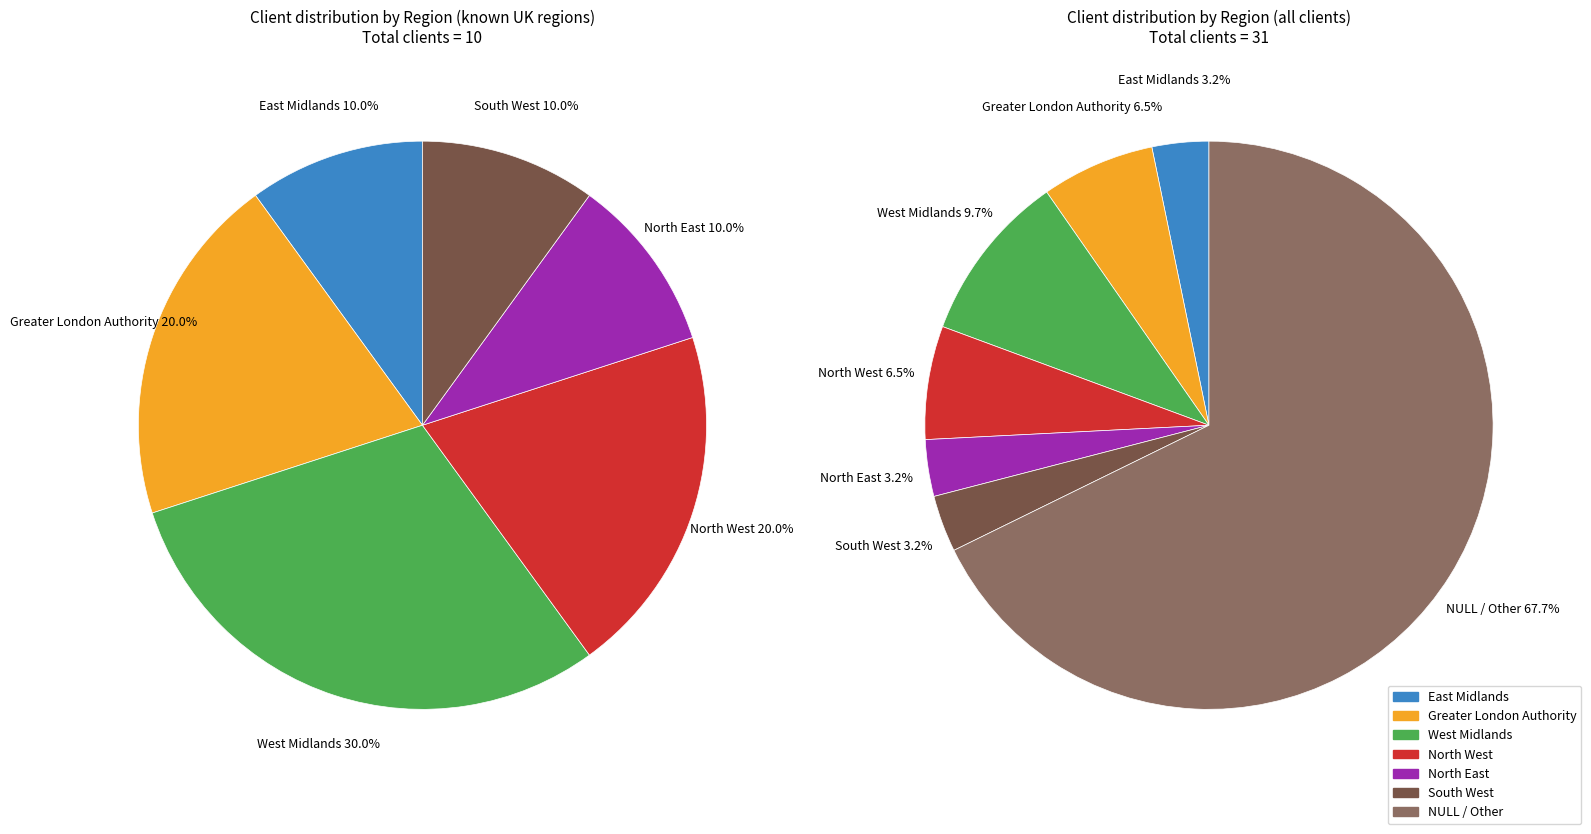

Is it true that North East is 3% of the pie?

True